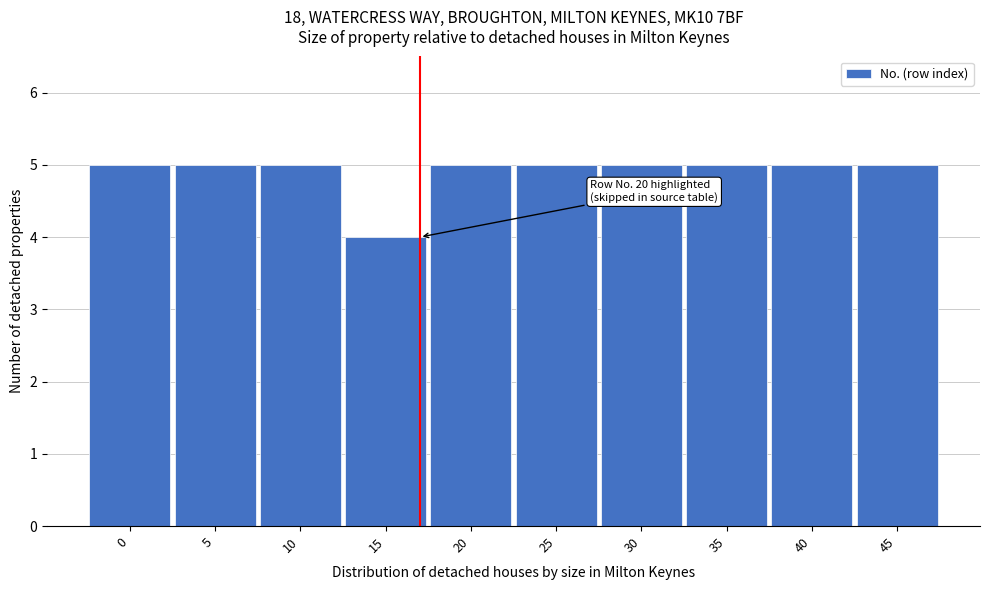

Reading left to right, list all the values displayed in this chart.

0=5	5=5	10=5	15=4	20=5	25=5	30=5	35=5	40=5	45=5